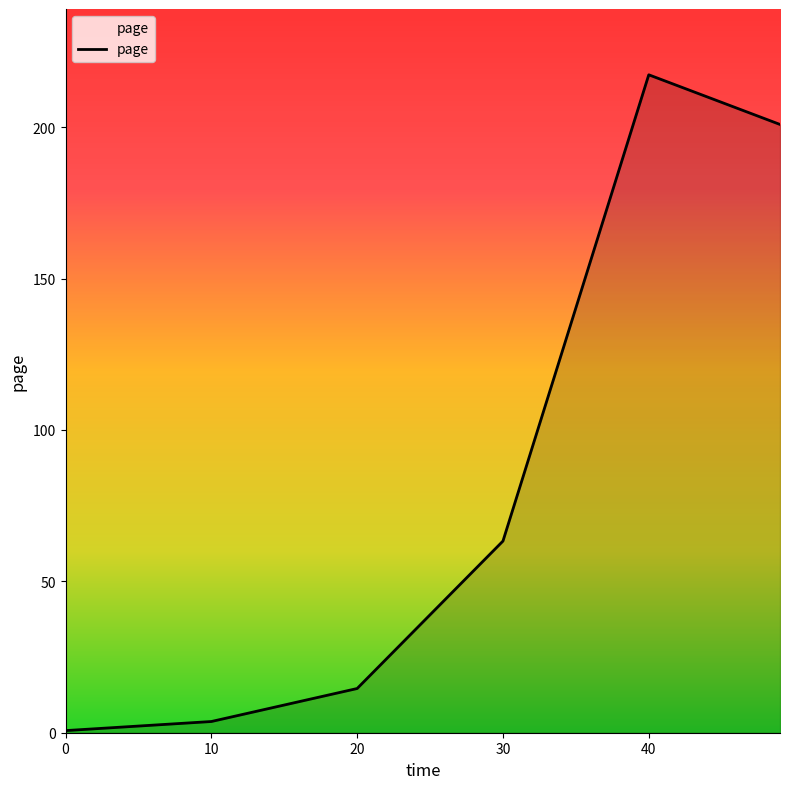

What is the maximum value shown in the chart?

217.3